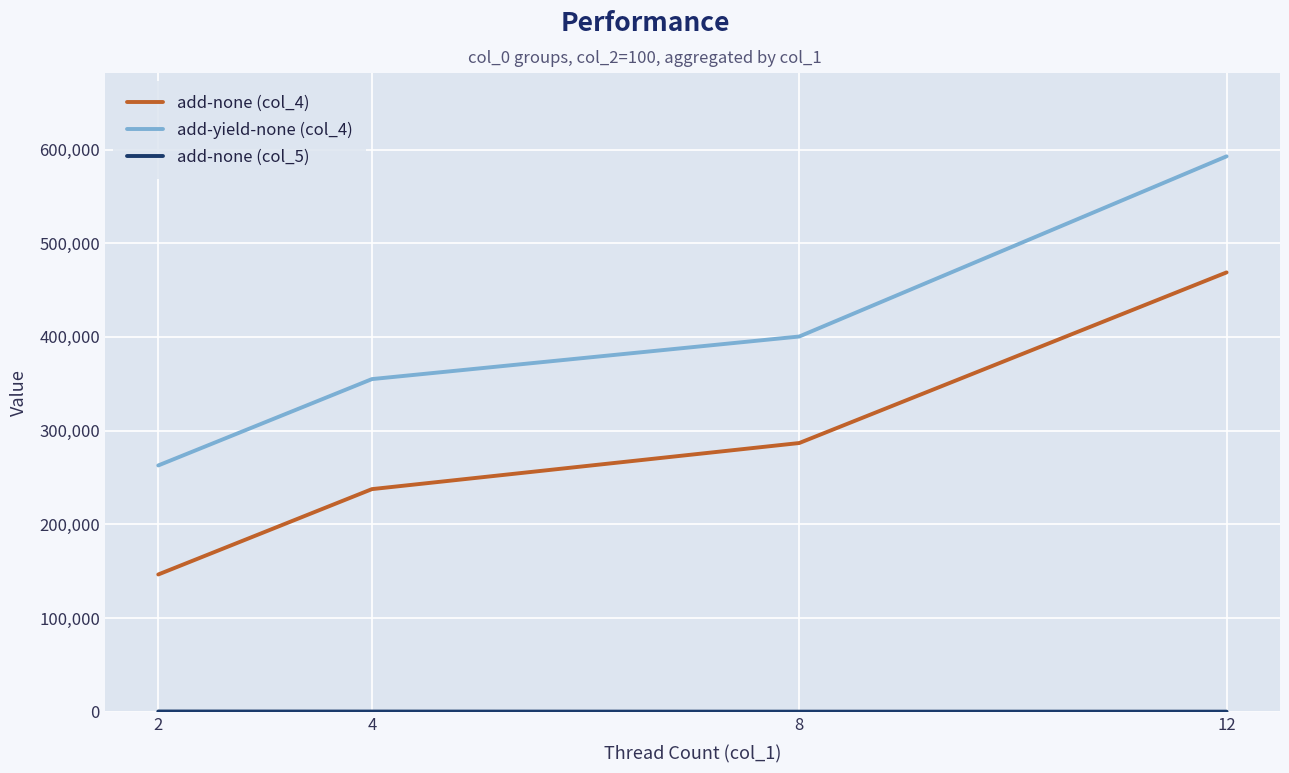

True or false: add-none (col_4) and add-yield-none (col_4) intersect in this chart.

False